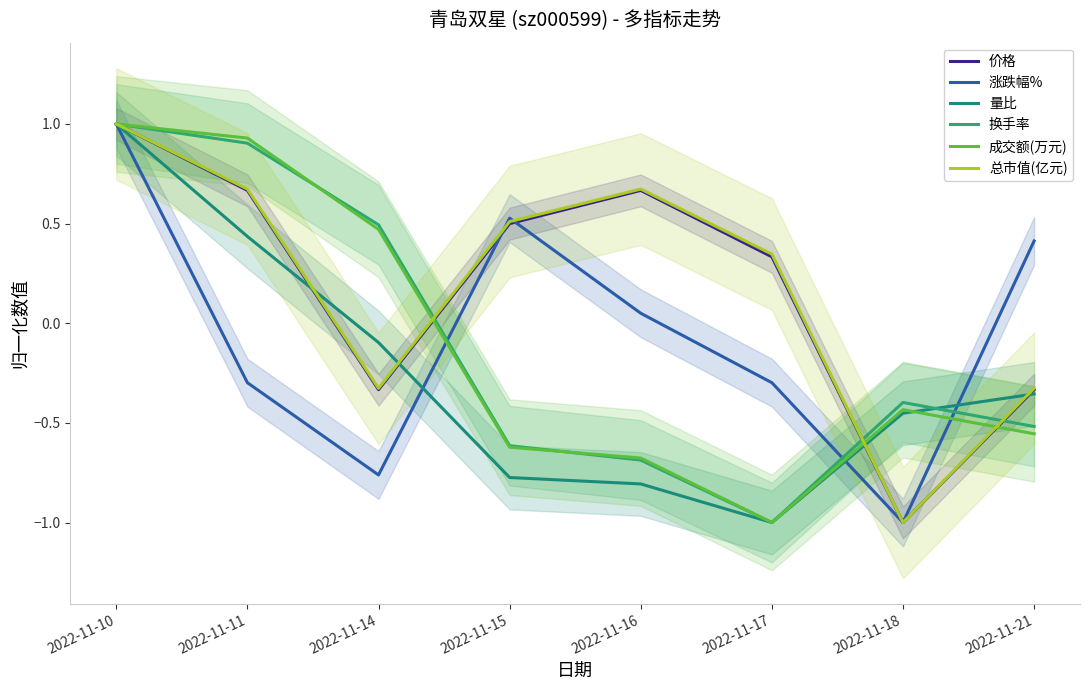

True or false: 总市值(亿元) has more than 1 points higher than both neighbors.

False